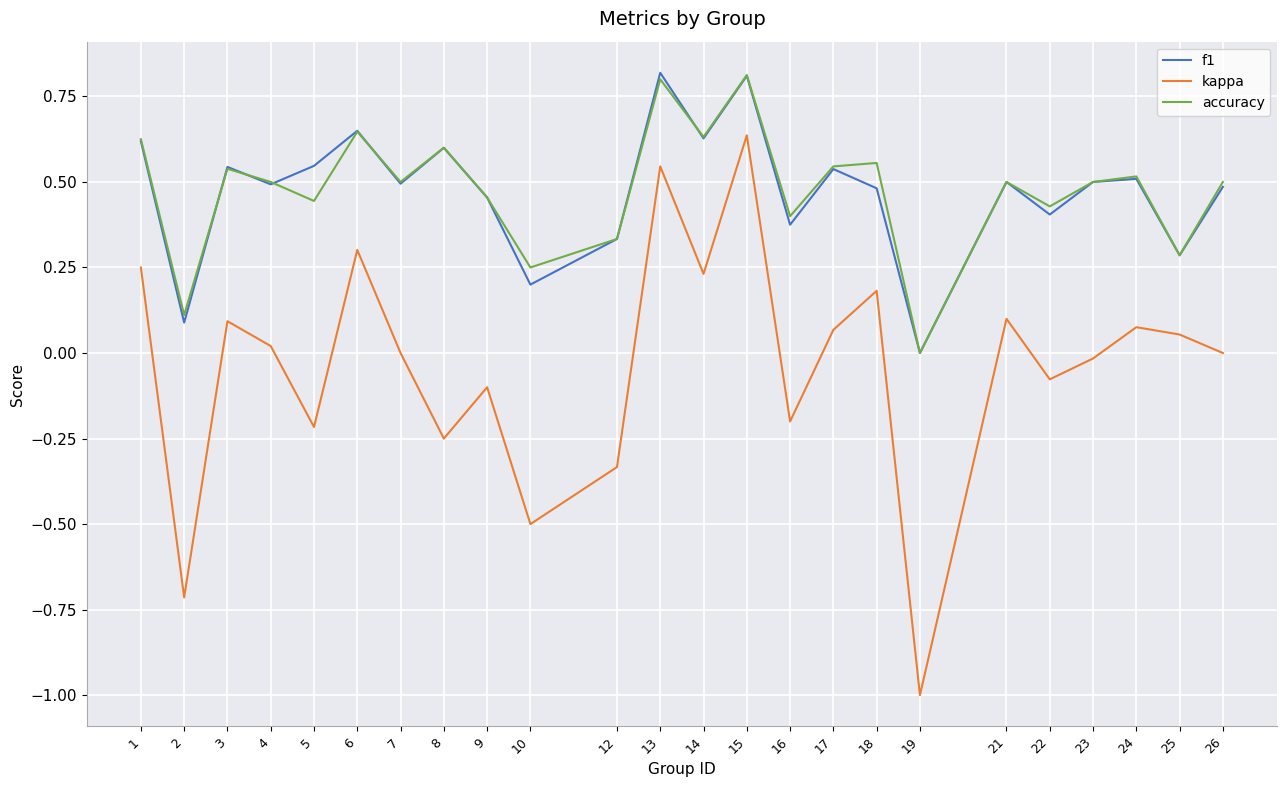

Is the value of kappa at 6 greater than the value of f1 at 16?

No